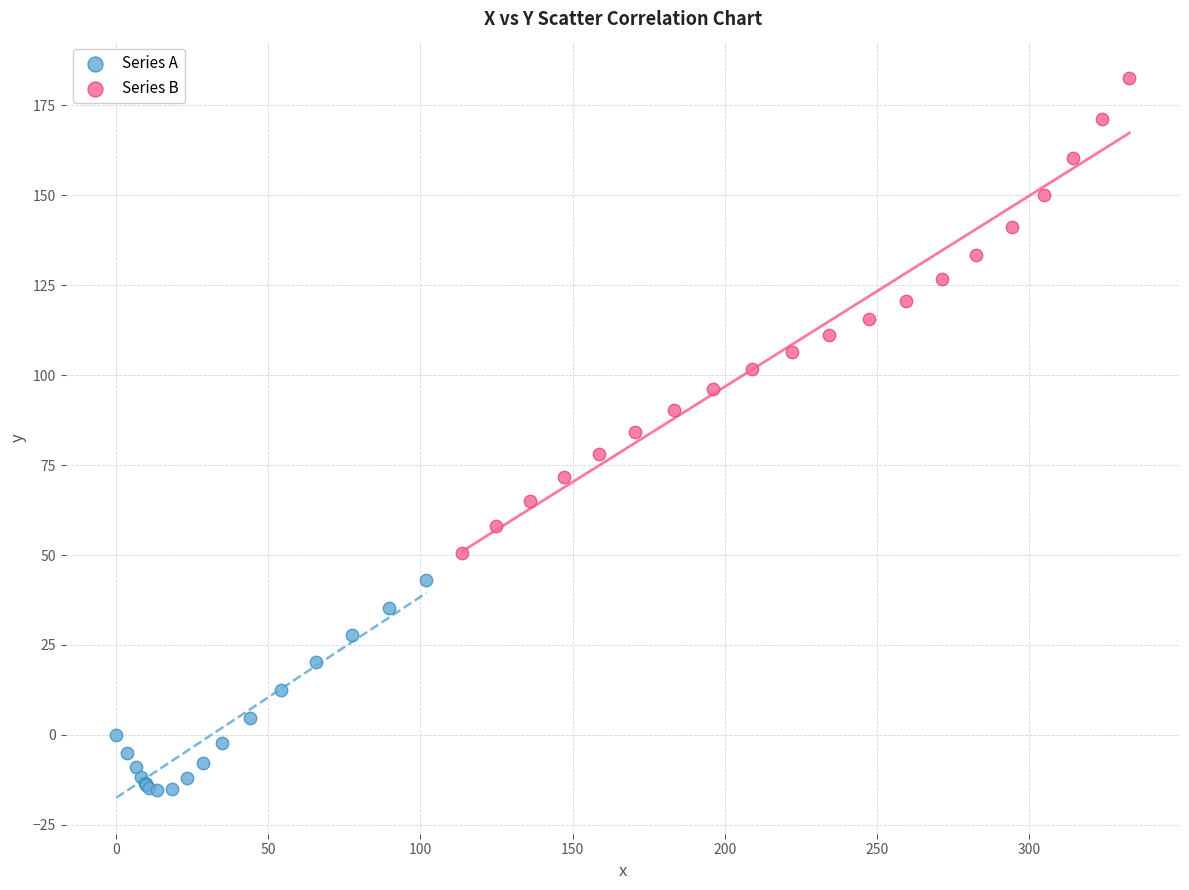

Which series has the widest spread of Y values?

Series B